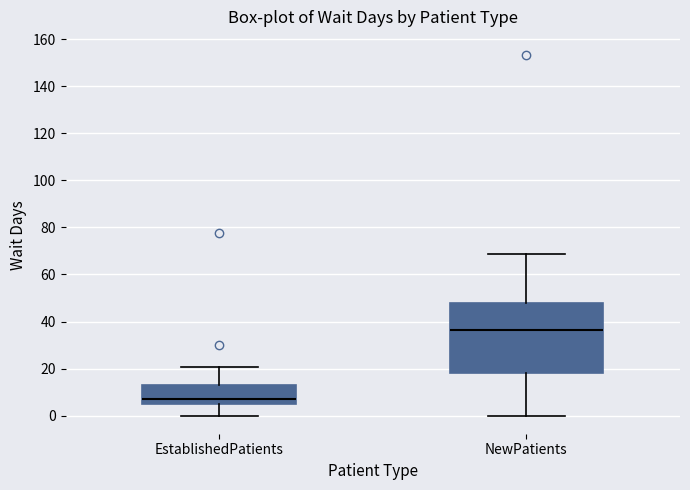

Where does the lower whisker of the box for EstablishedPatients end on the y-axis? The values are not printed on the chart, so give them approximately, as read against the axis.

0